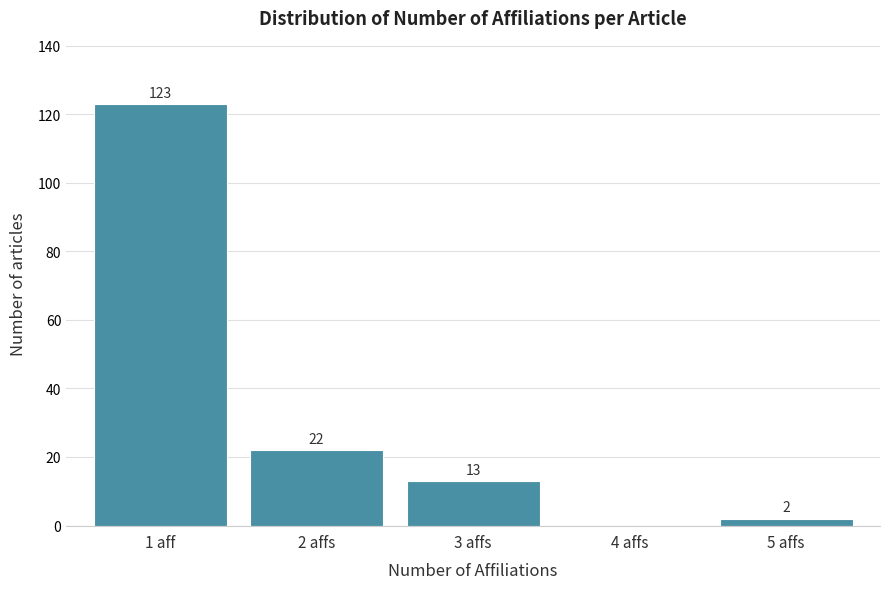

Reading right to left, transcribe all the data shown in this chart.

5 affs=2	4 affs=0	3 affs=13	2 affs=22	1 aff=123